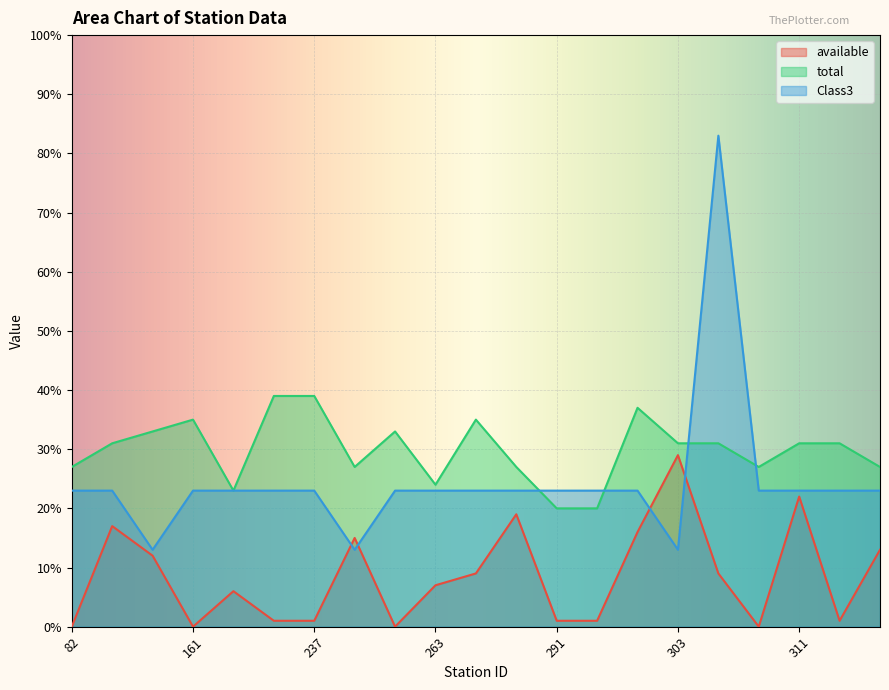

After their last crossing, which series has the higher values: Class3 or total?

total